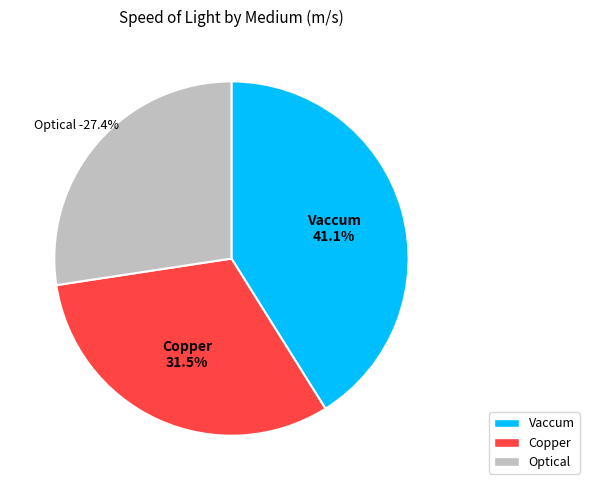

Which slice is the smallest?

Optical